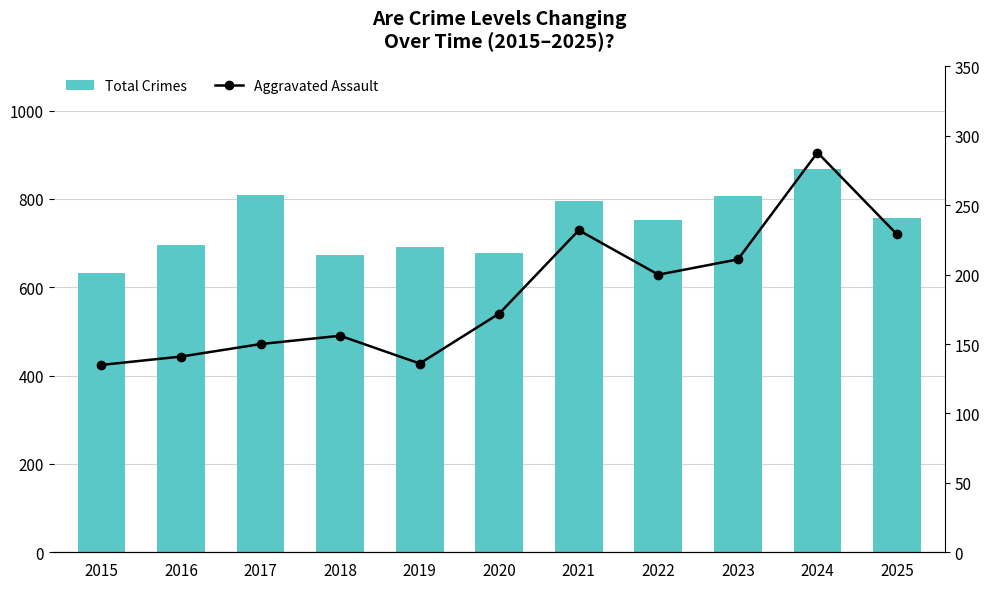

How many groups of bars are there?

11